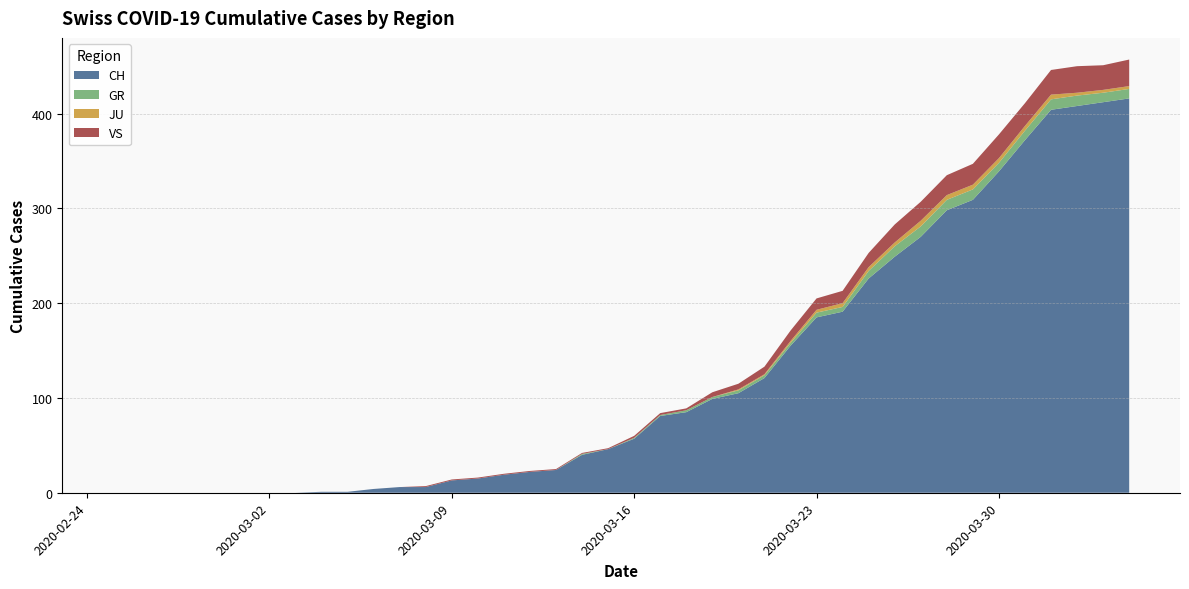

Reading left to right, transcribe all the data shown in this chart.

CH: 2020-02-25=0	2020-03-01=0	2020-03-08=6	2020-03-15=46	2020-03-22=155	2020-03-29=309	2020-04-05=416
GR: 2020-02-25=0	2020-03-01=0	2020-03-08=0	2020-03-15=0	2020-03-22=3	2020-03-29=11	2020-04-05=10
JU: 2020-02-25=0	2020-03-01=0	2020-03-08=0	2020-03-15=0	2020-03-22=2	2020-03-29=5	2020-04-05=3
VS: 2020-02-25=0	2020-03-01=0	2020-03-08=1	2020-03-15=1	2020-03-22=11	2020-03-29=22	2020-04-05=28